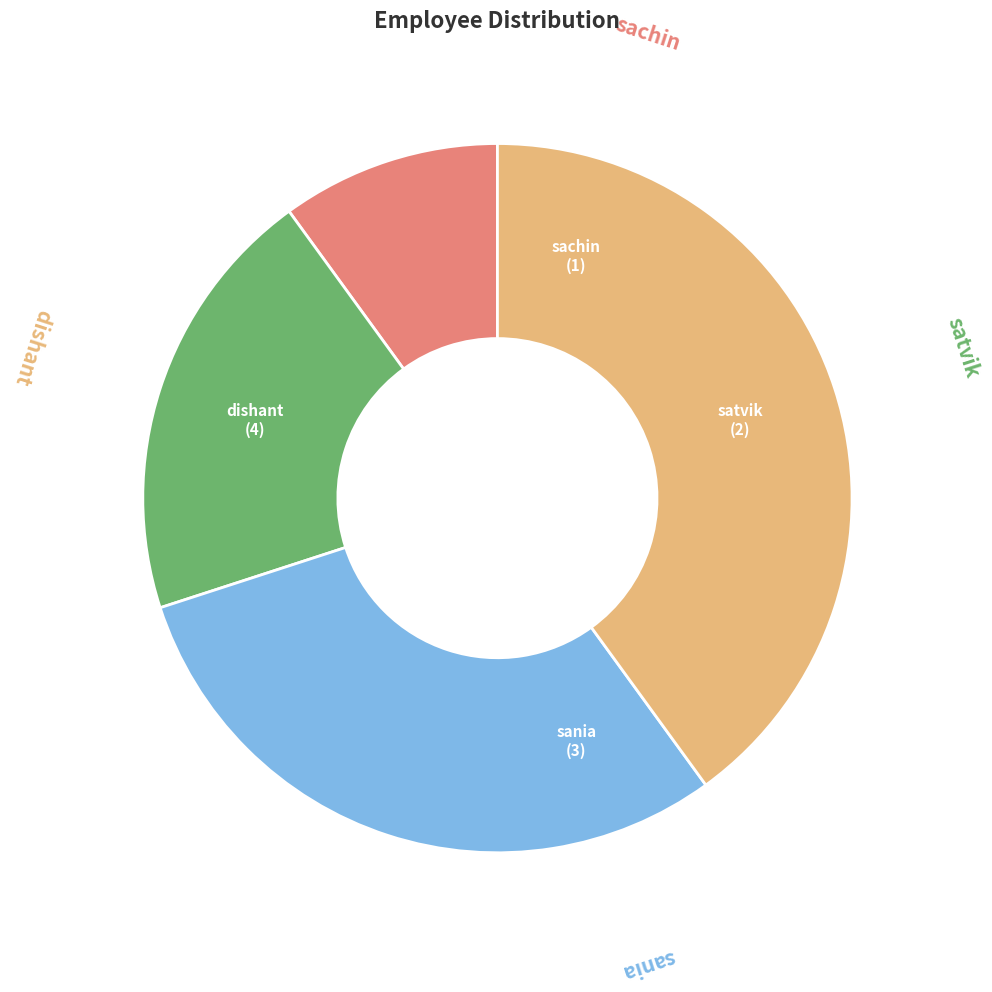

Is there any slice that represents more than half of the pie?

No